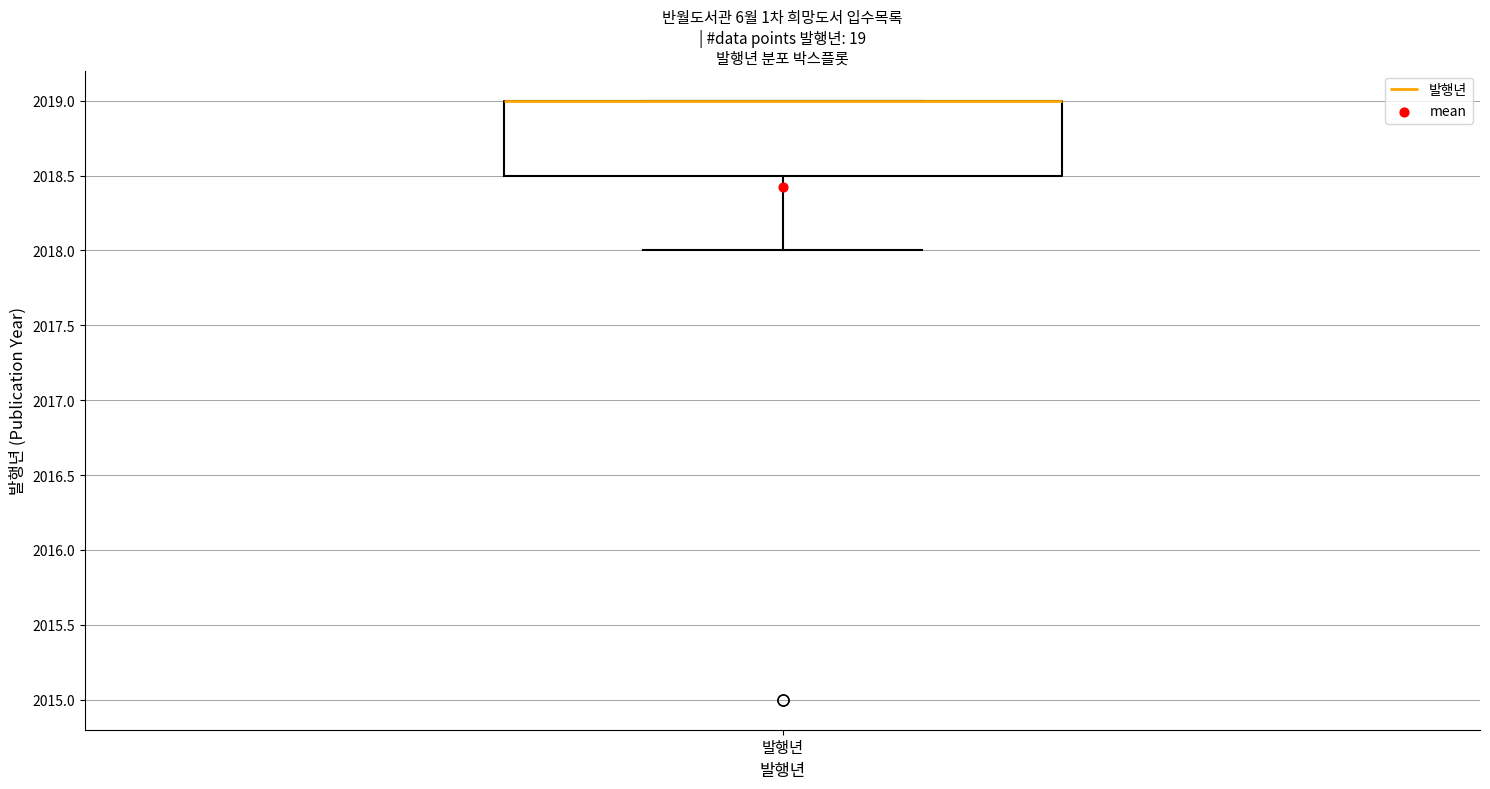

Read this box plot against the y-axis: the position of the median line, the range covered by the box, and the ends of both whiskers. The values are not printed on the chart, so give them approximately, as read against the axis.

median 2019.0 (drawn on the box's upper edge), box 2018.5 to 2019.0, whiskers 2018.0 to 2019.0